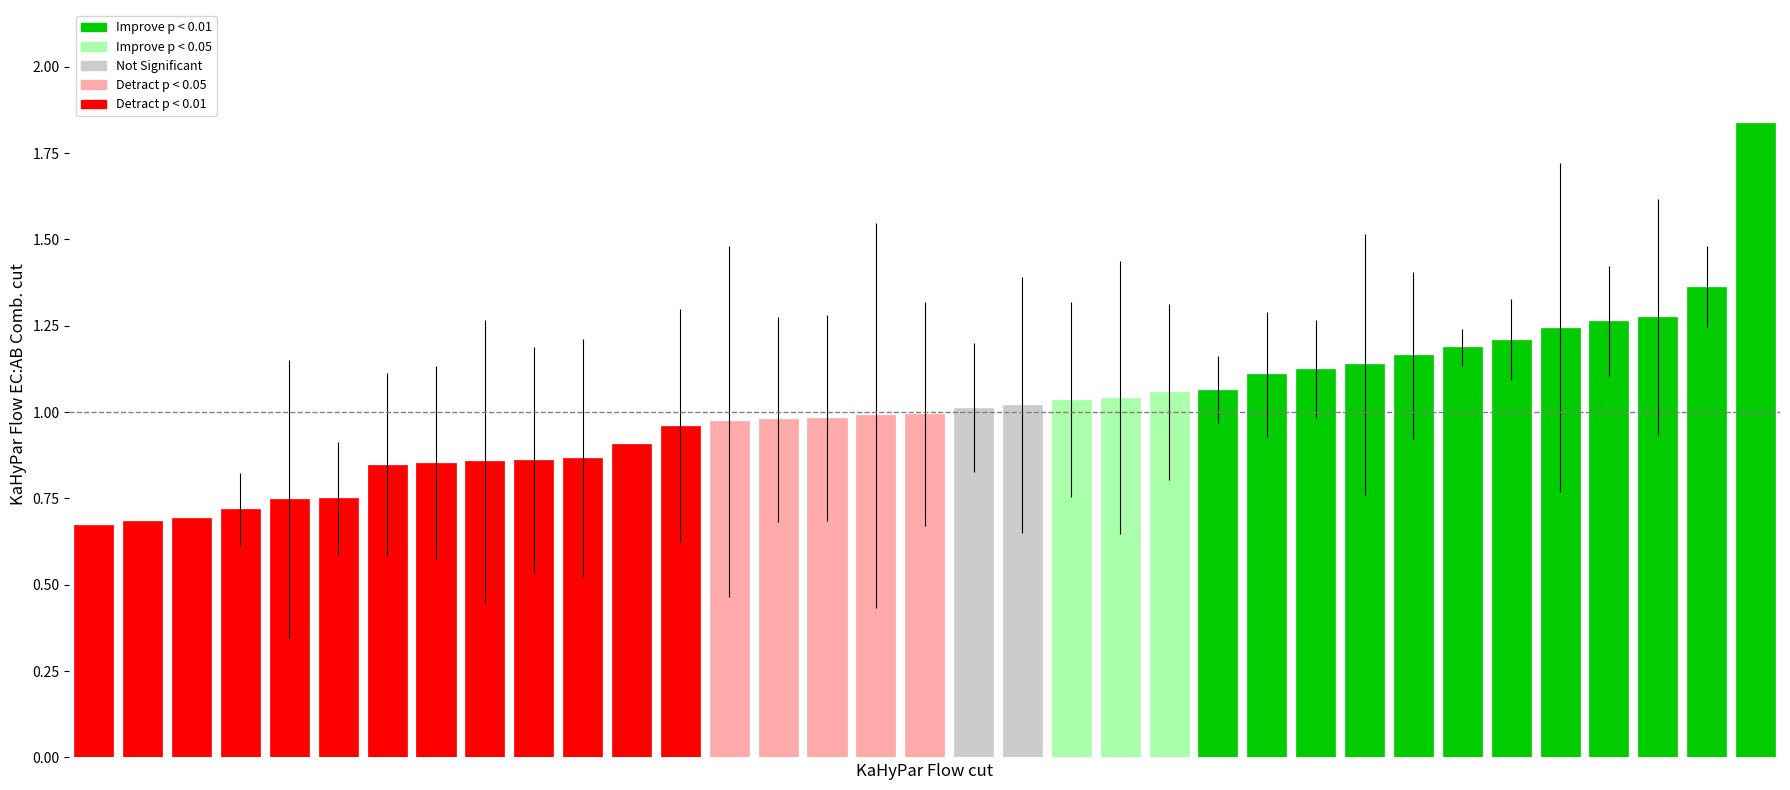

What is the sum of all values?

35.5